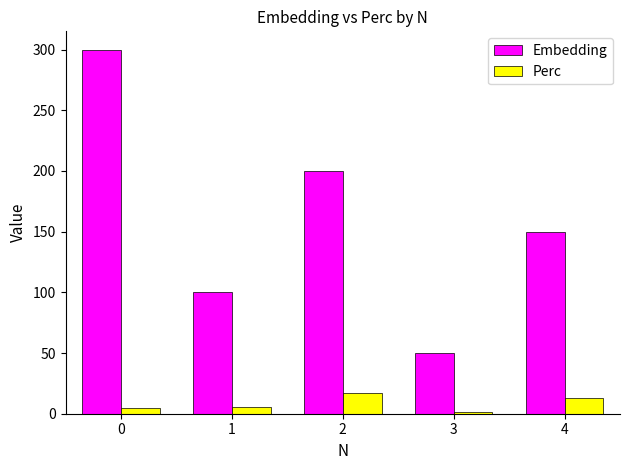

Rank the series at 2 from highest to lowest value.

Embedding, Perc